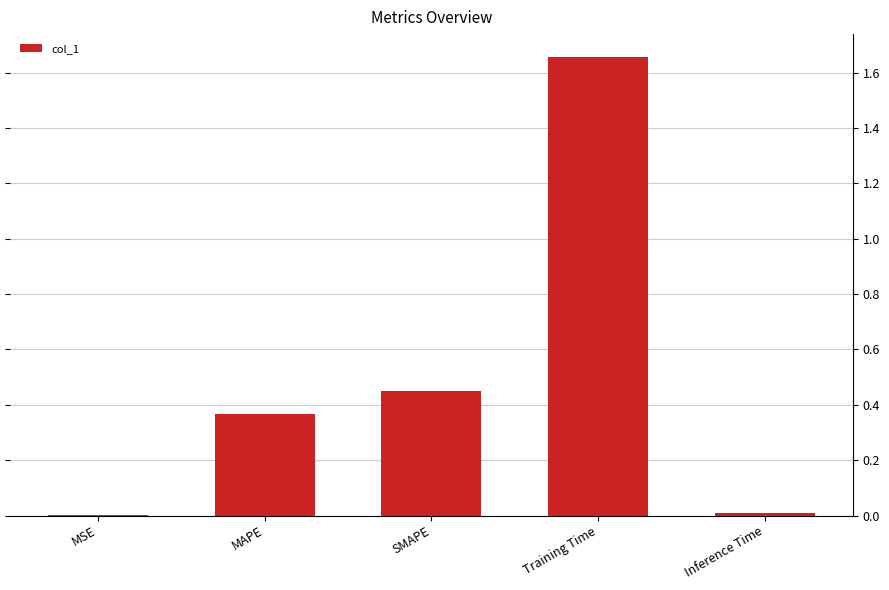

True or false: the data shows 2.5 at Training Time.

False